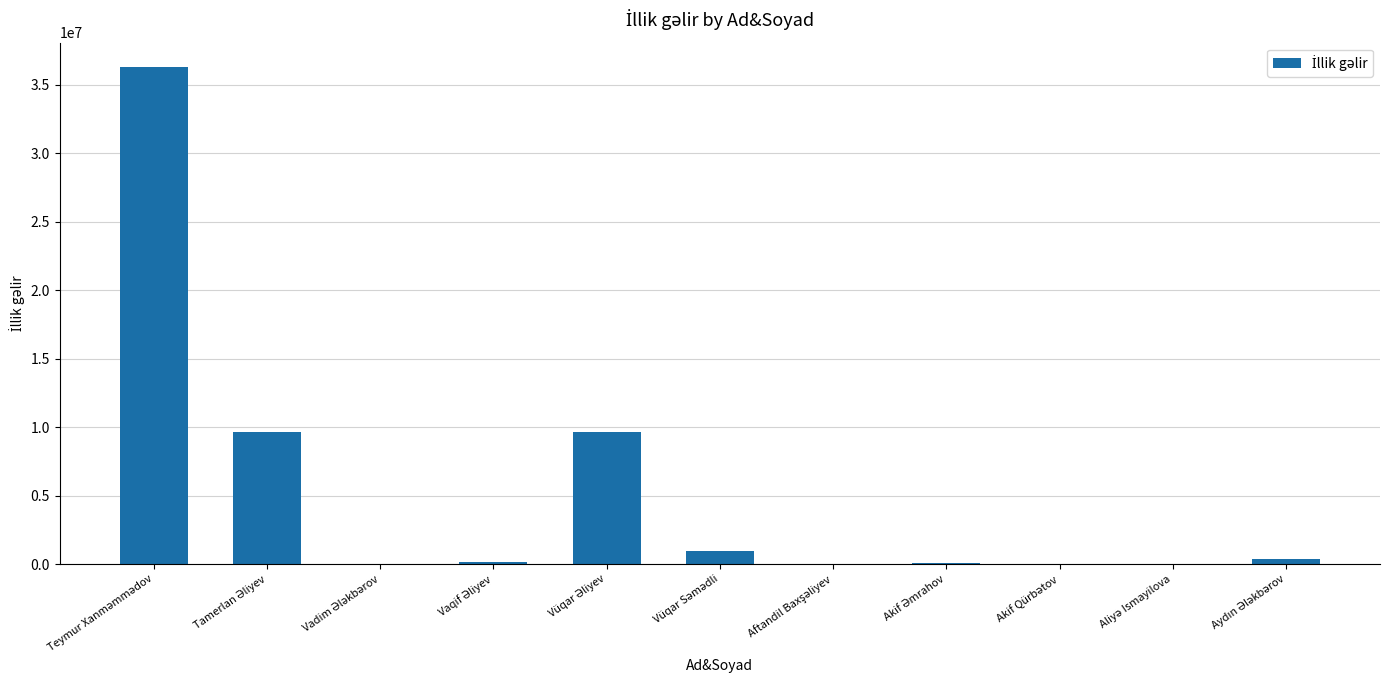

What is the greatest value displayed?

36254114